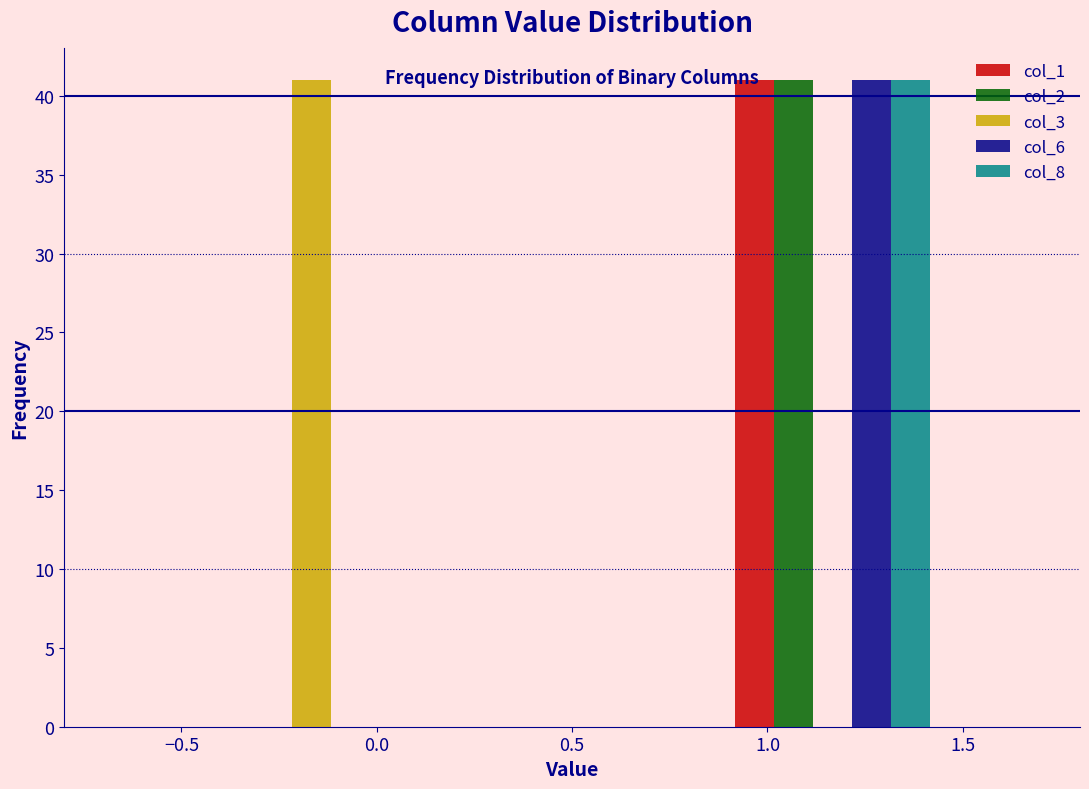

In the col_1 series, which range on the x-axis has the tallest bar?

0.85 to 1.50